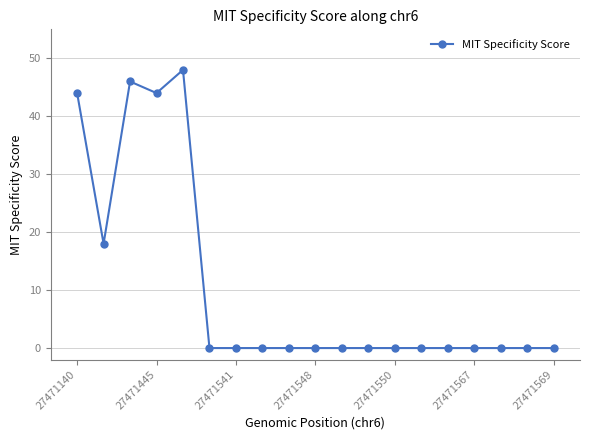

What is the average value?

11